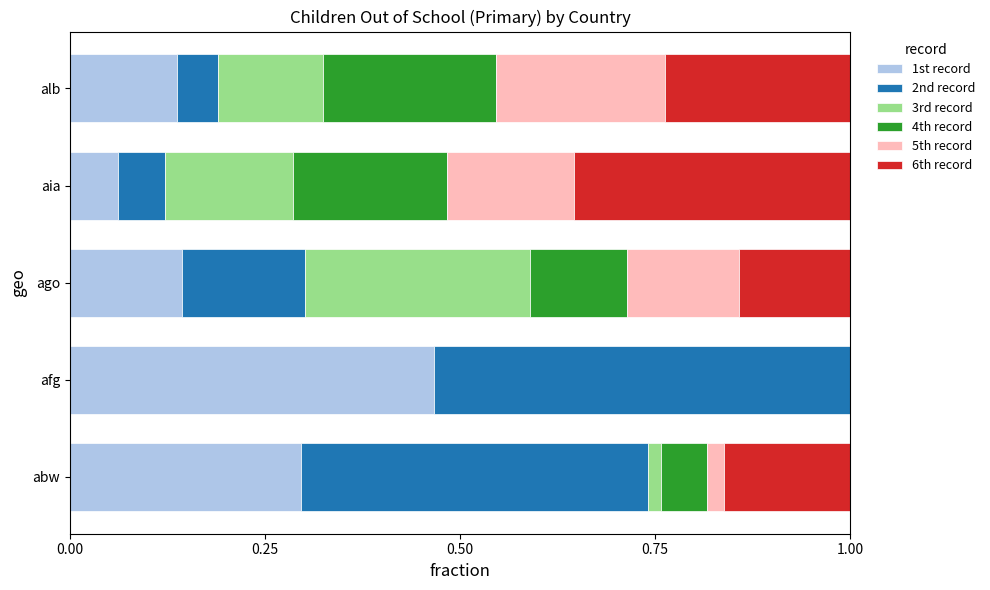

At which label does 1st record reach its peak?

afg